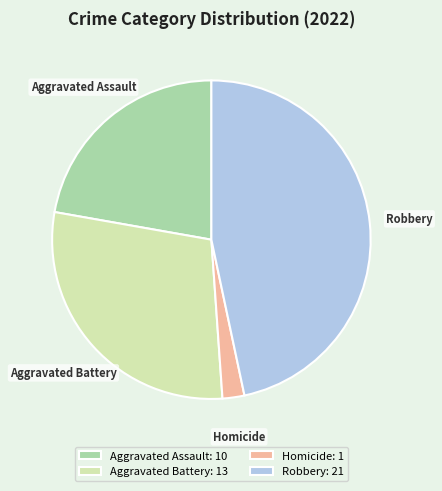

Combined, do Aggravated Assault and Homicide account for over 50%?

No